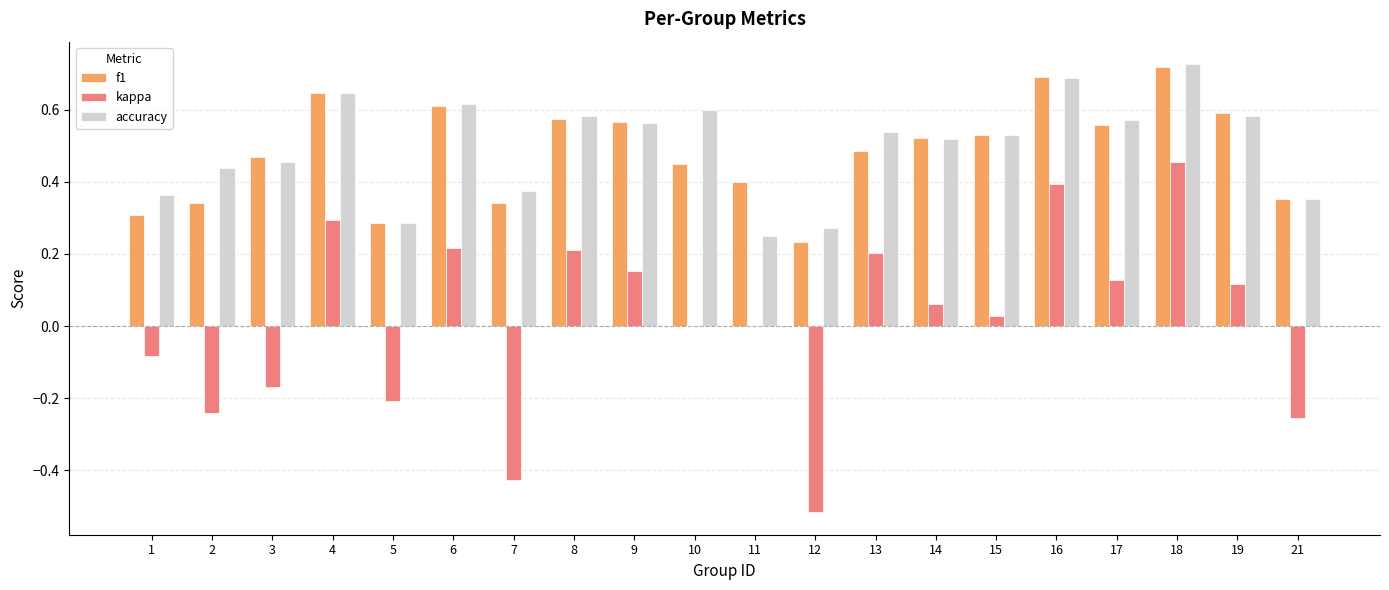

The value of f1 at 16 is 0.2. True or false?

False